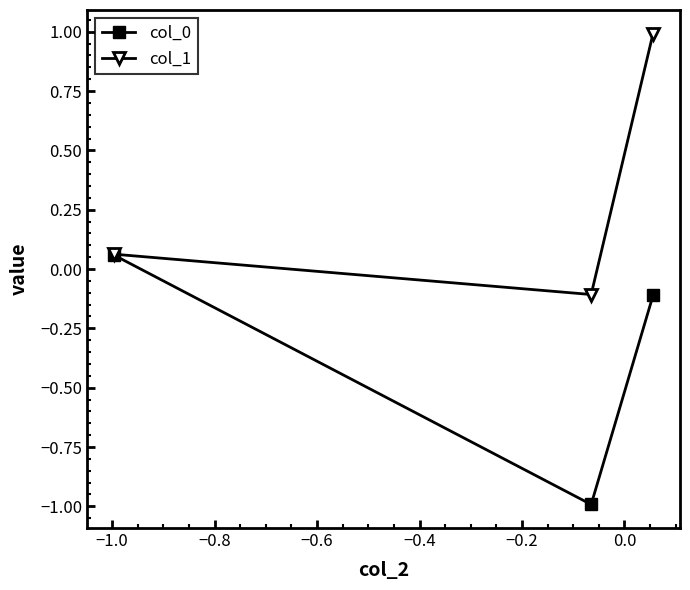

Which series has the largest total across all categories?

col_1